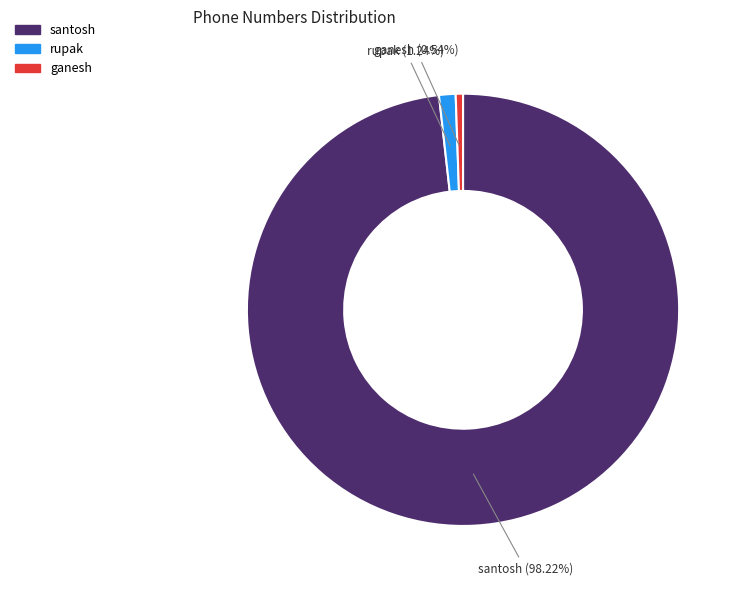

Is there a majority slice in this chart?

Yes